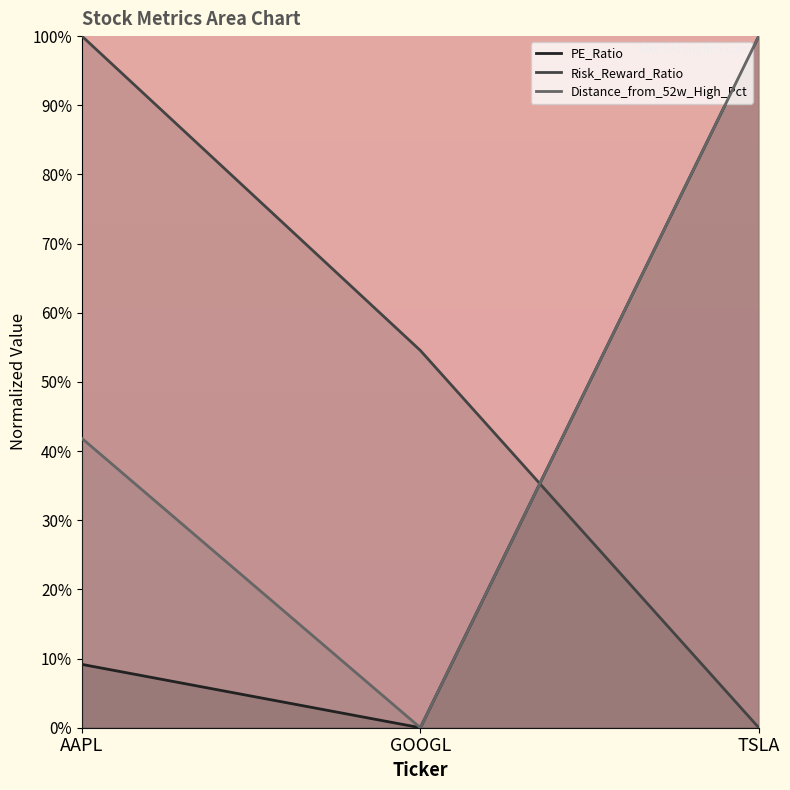

What position from the left is GOOGL?

2